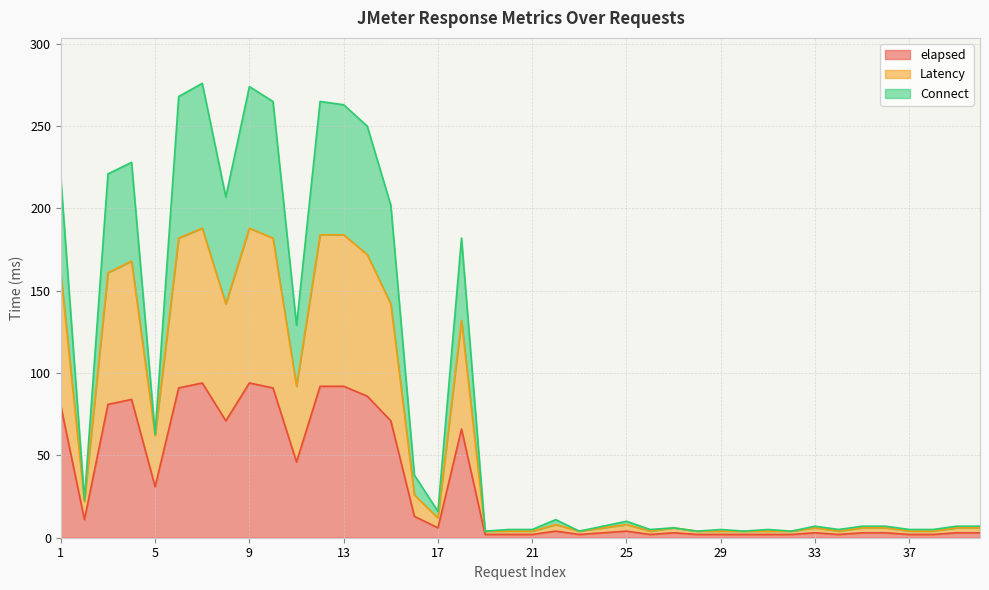

True or false: Connect and elapsed intersect in this chart.

False